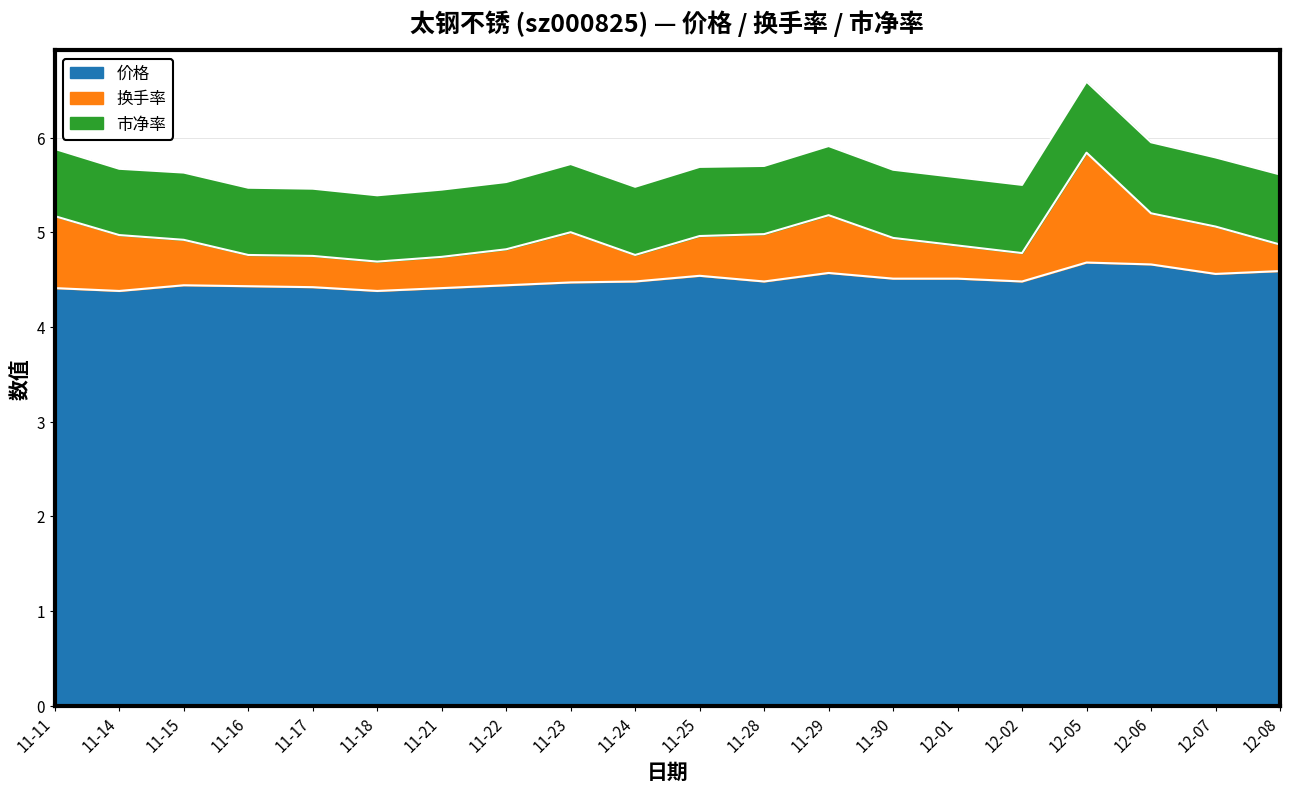

At which category does 市净率 reach its first local valley?

11-14